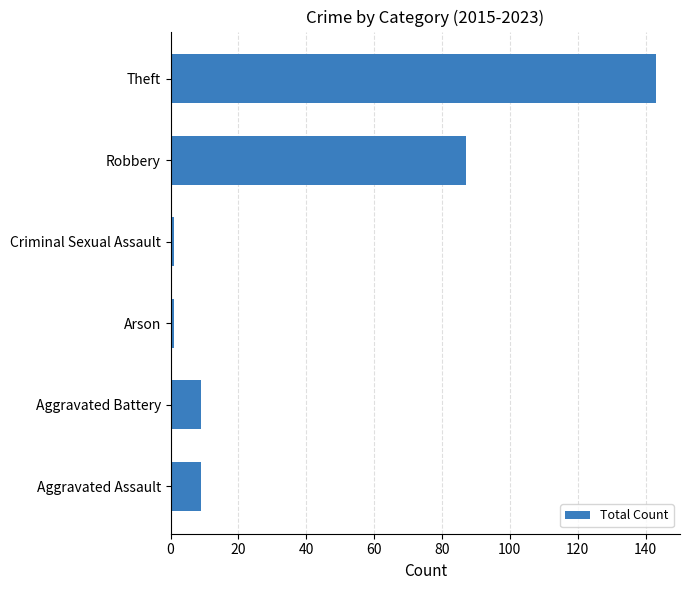

What is the greatest value displayed?

143